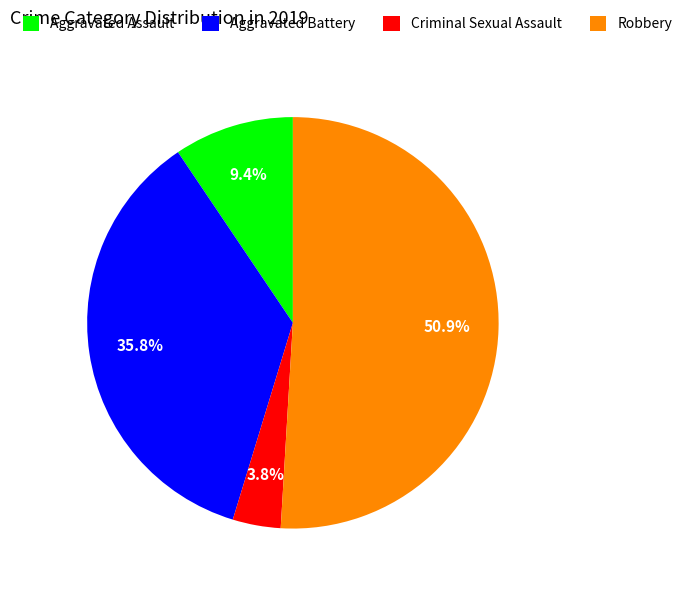

How many slices are in this pie chart?

4